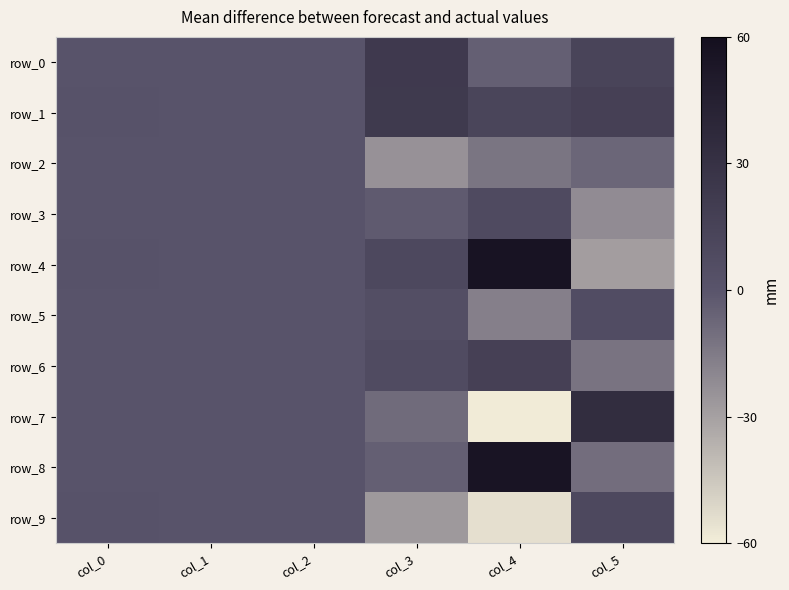

List the series in order of their peak value, highest first.

row_4, row_8, row_7, row_0, row_1, row_6, row_9, row_3, row_5, row_2